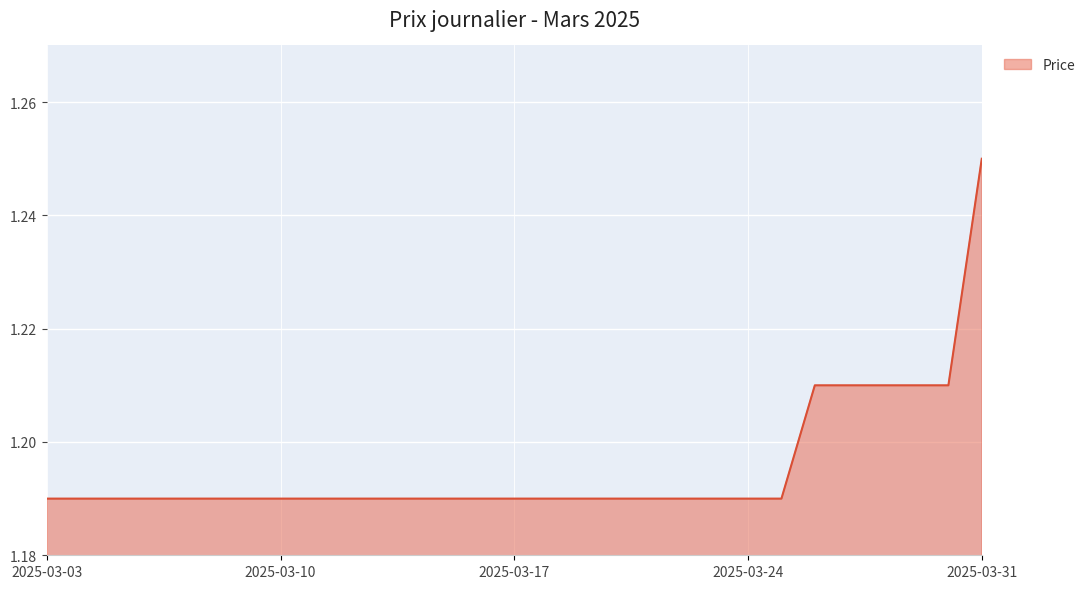

At which category does the chart reach its peak across all series?

2025-03-31